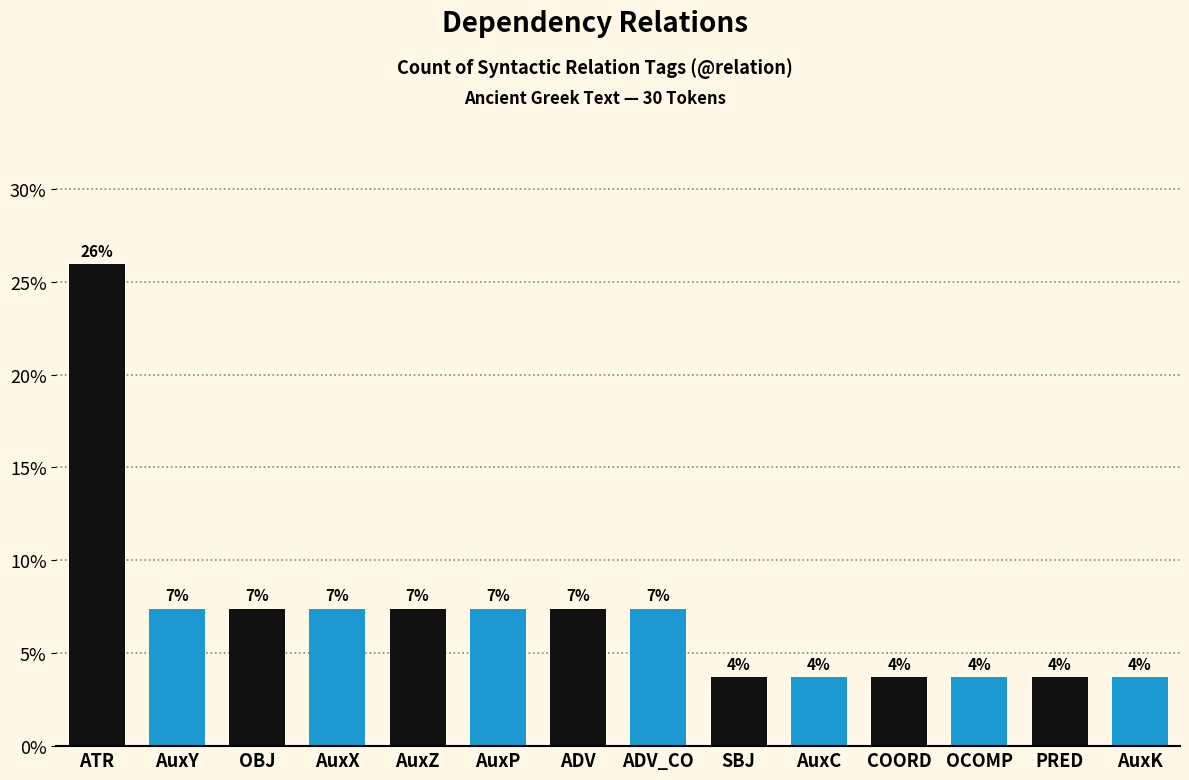

The value at SBJ is 3.7. True or false?

True